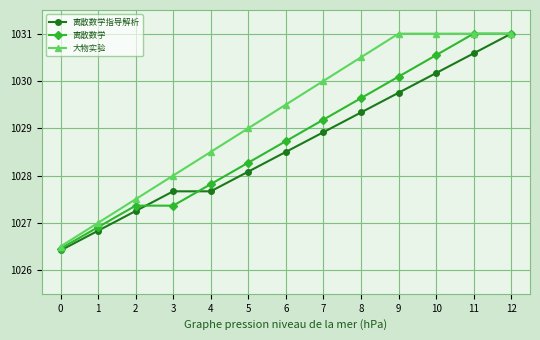

At which category is the sum across all series the highest?

12